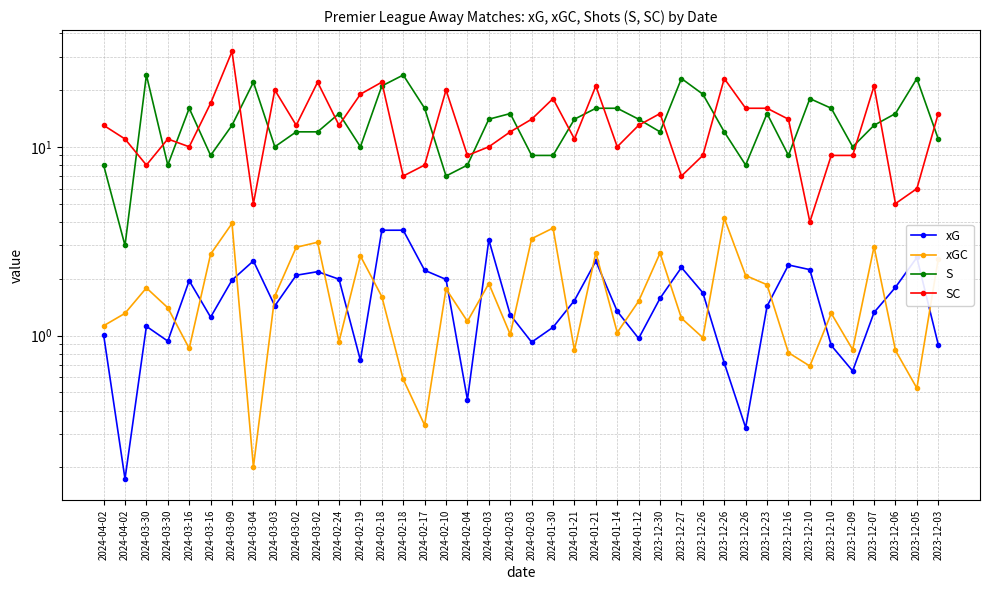

The value of xGC at 2024-02-04 is 2.0. True or false?

False